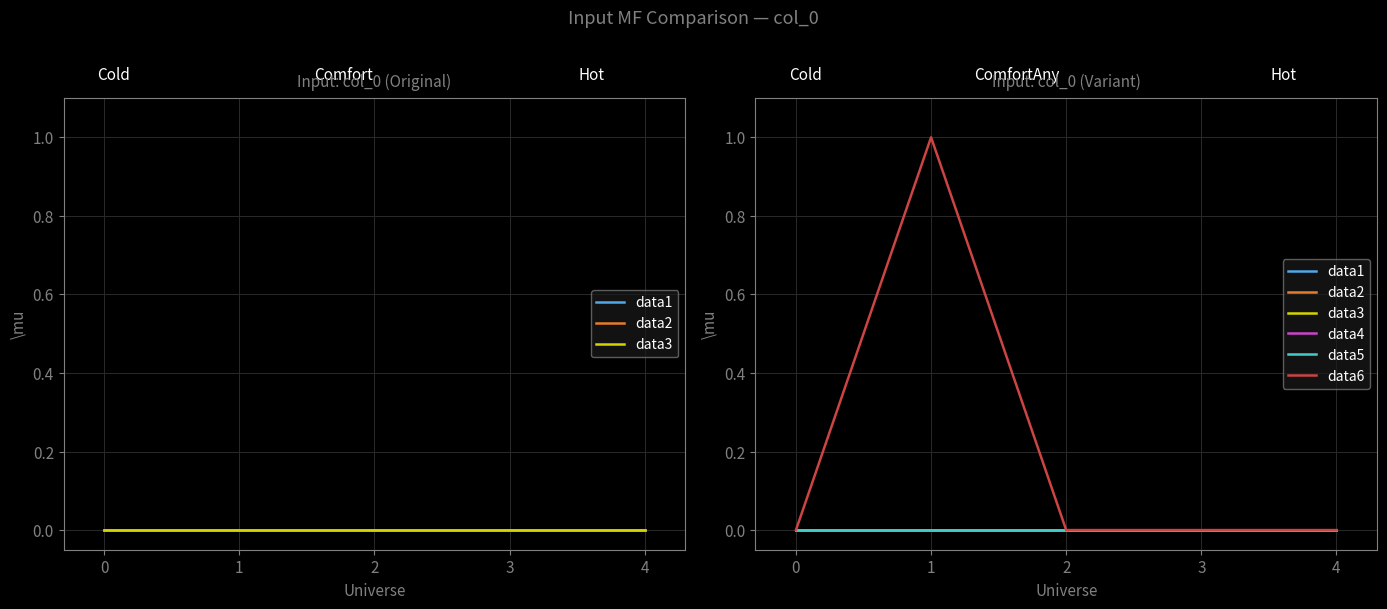

What are all the series names shown in the legend?

data1, data2, data3, data4, data5, data6